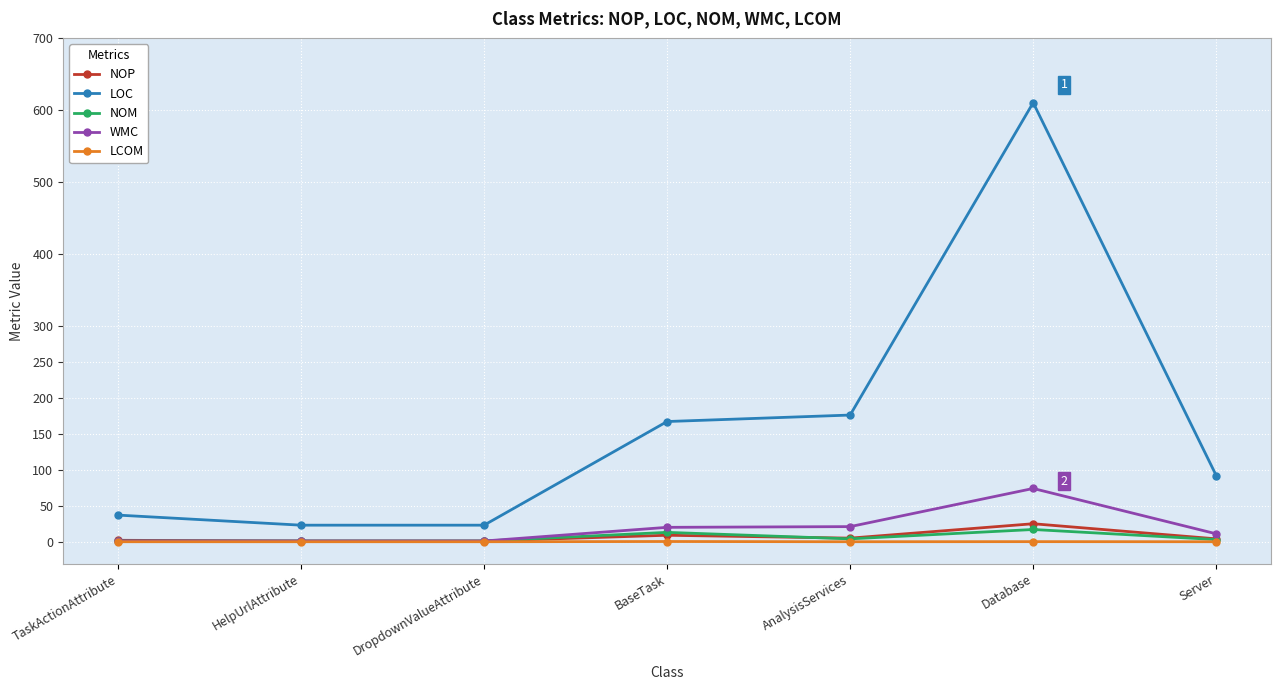

True or false: LOC has more than 1 points higher than both neighbors.

False